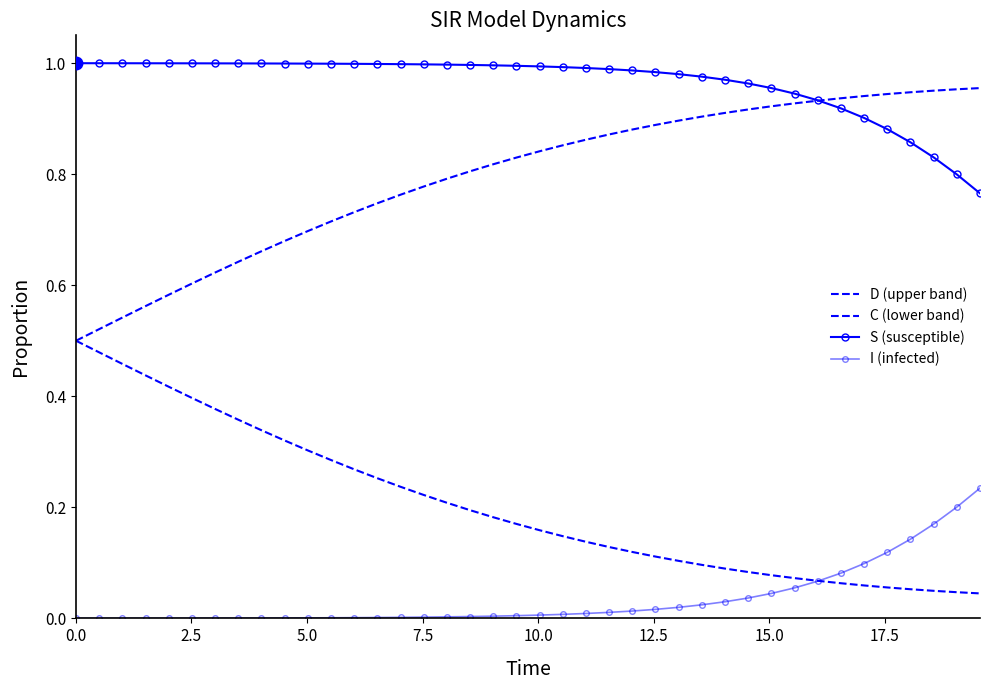

Rank the series by their maximum value, from highest to lowest.

S (susceptible), D (upper band), C (lower band), I (infected)